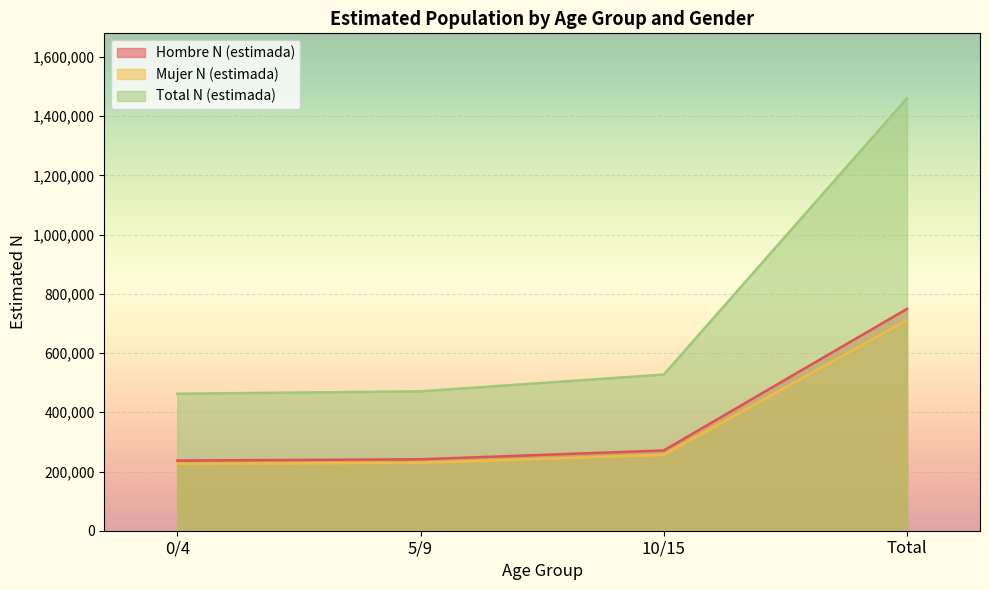

Is it true that Total N (estimada) equals 137471 at 5/9?

False